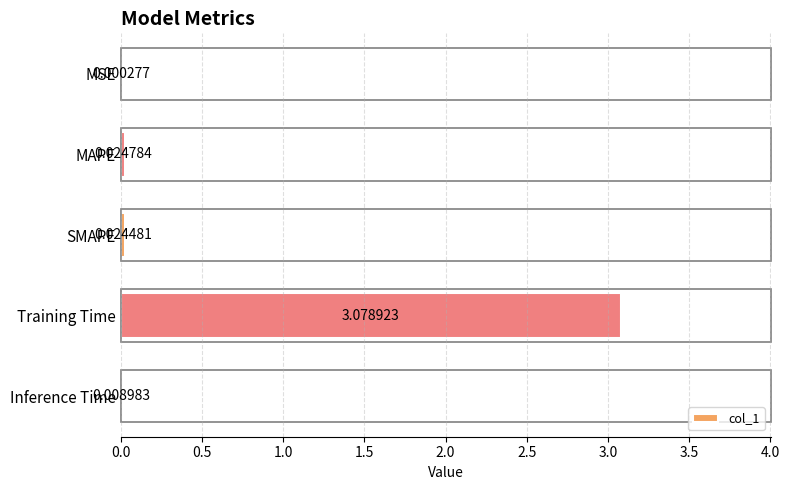

Which has a higher value, SMAPE or Training Time?

Training Time